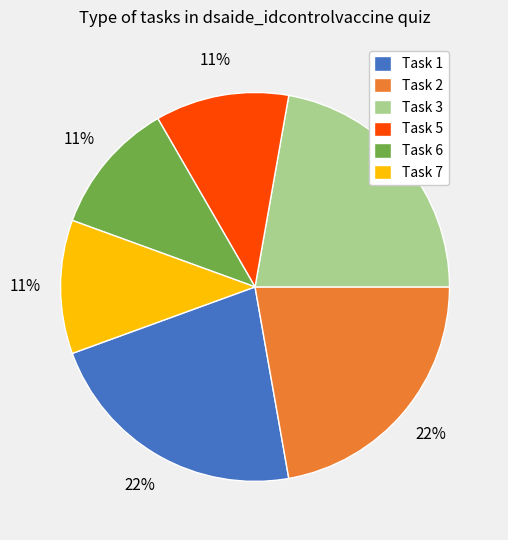

Does any single category account for the majority?

No